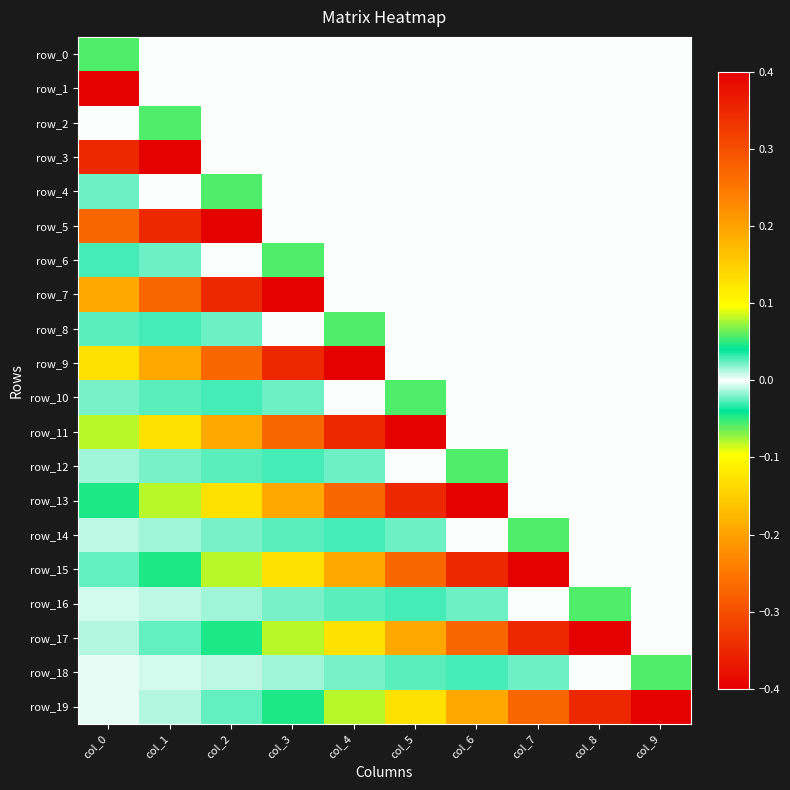

At which label does row_10 first exceed 0?

col_4